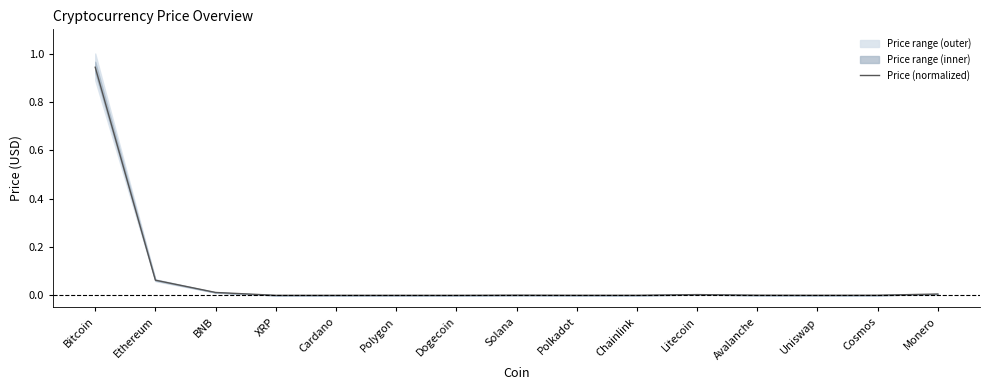

Rank the categories by value from lowest to highest.

Dogecoin, Cardano, XRP, Polygon, Uniswap, Polkadot, Chainlink, Cosmos, Avalanche, Solana, Litecoin, Monero, BNB, Ethereum, Bitcoin